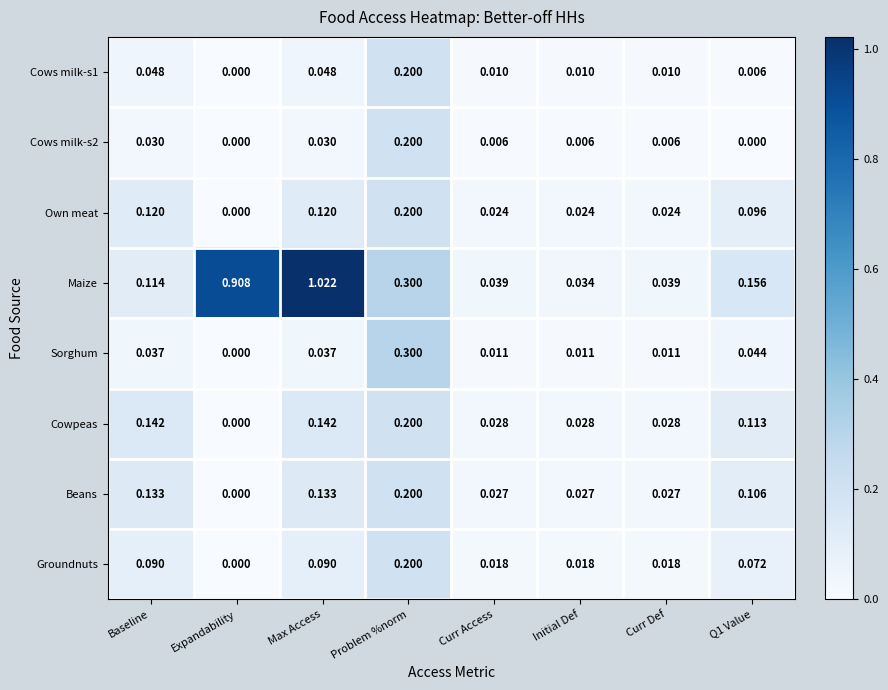

At which category is the sum across all series the highest?

Problem %norm